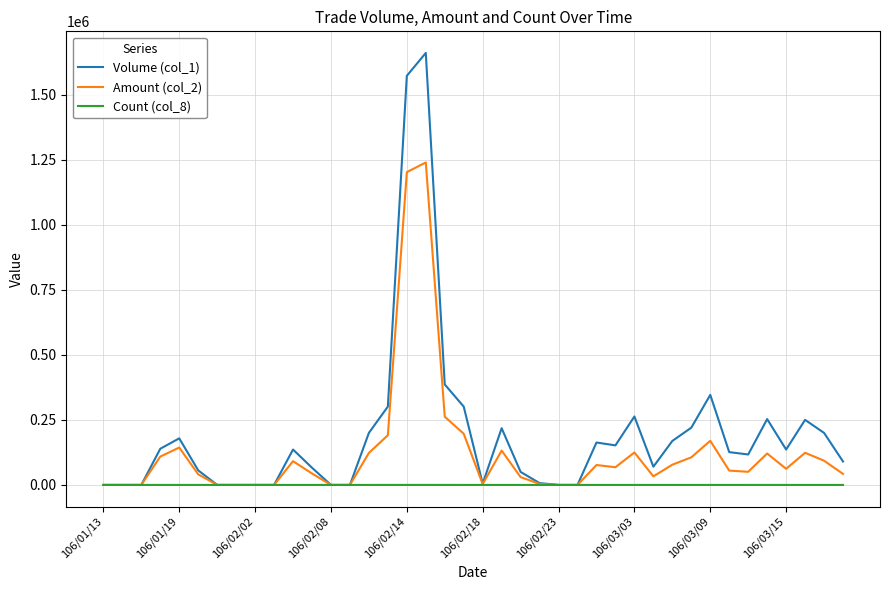

What is the greatest value displayed?

1660000